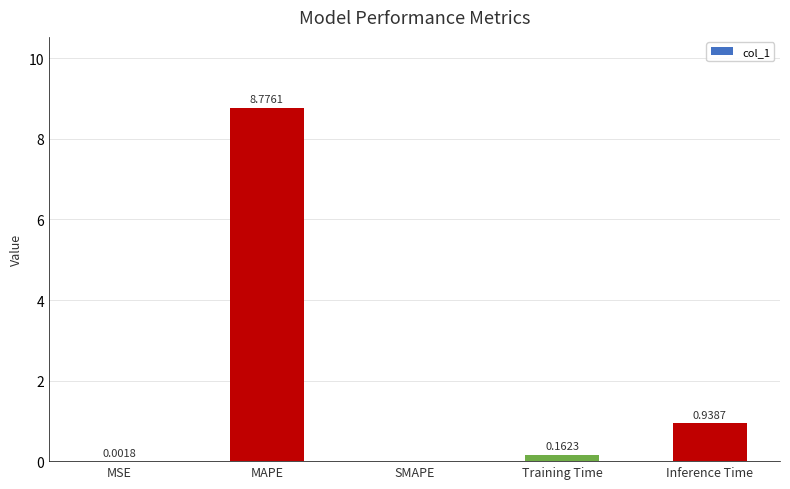

Which label corresponds to the largest value in the chart?

MAPE